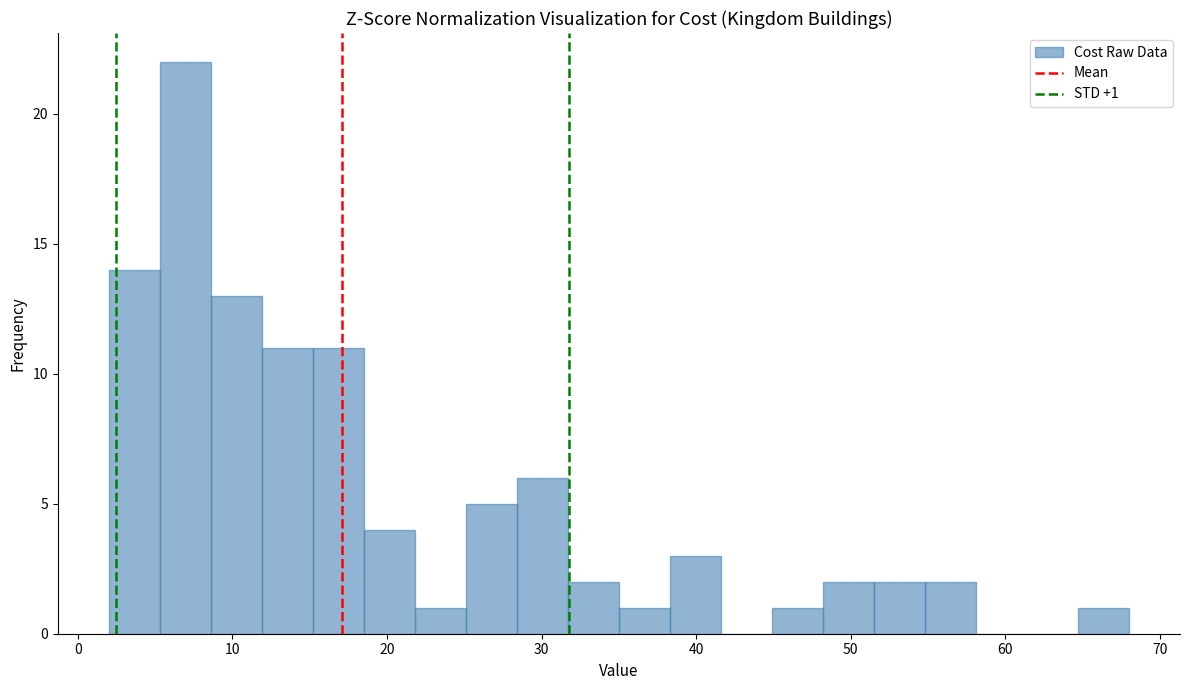

Read against the x-axis, roughly where is the centre of the tallest bar?

7